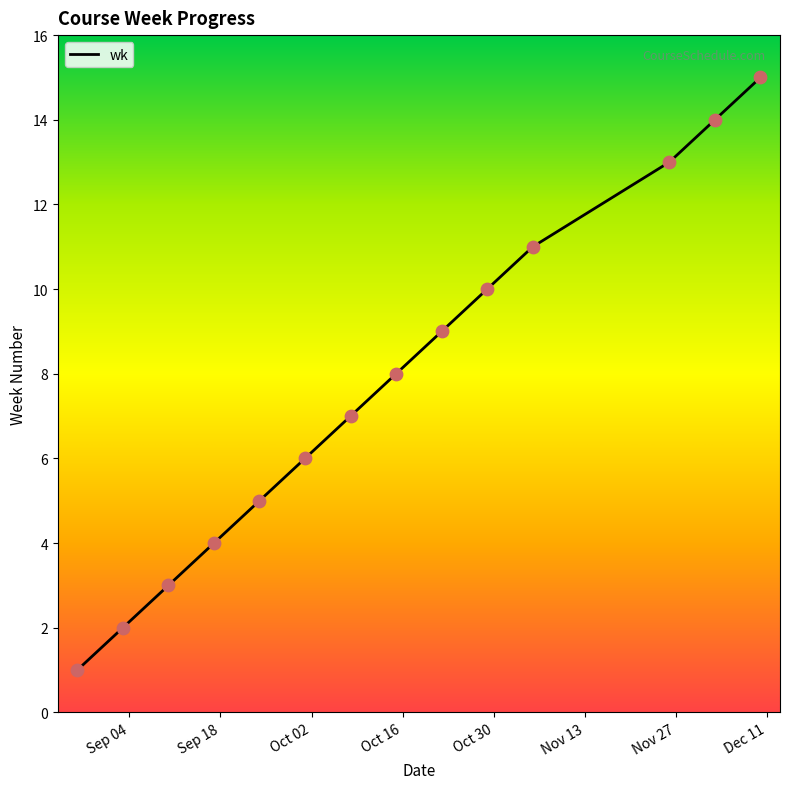

What is the change in value from 2018-10-08 to 2018-11-05?

+4